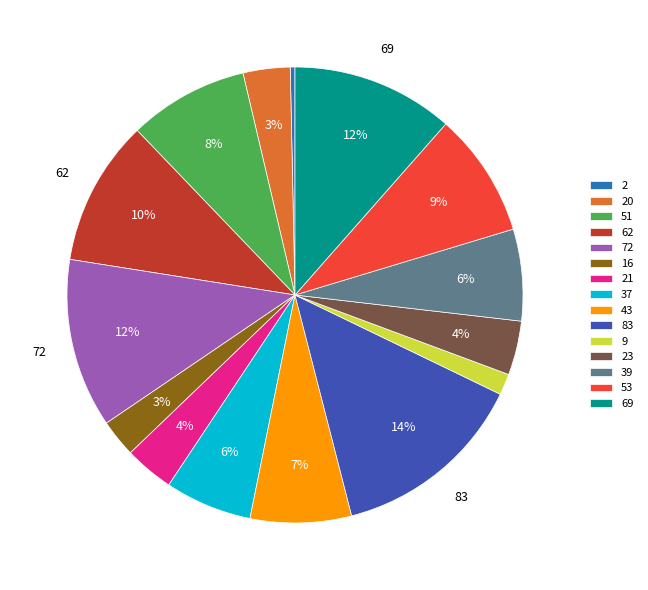

Which slice is the largest?

83